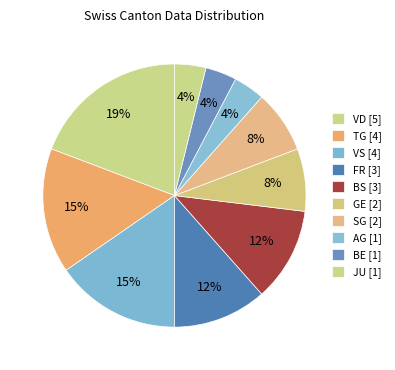

How many segments does this pie chart have?

10